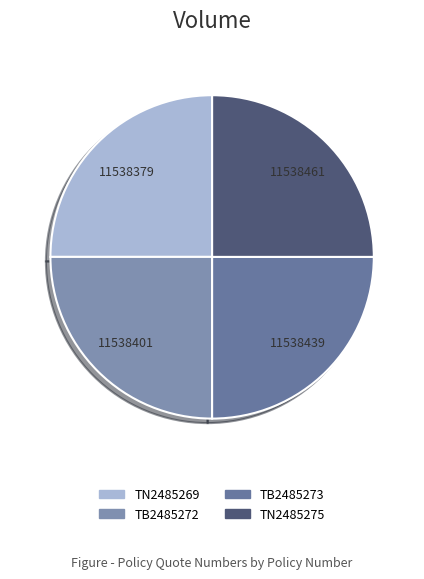

How many slices are in this pie chart?

4